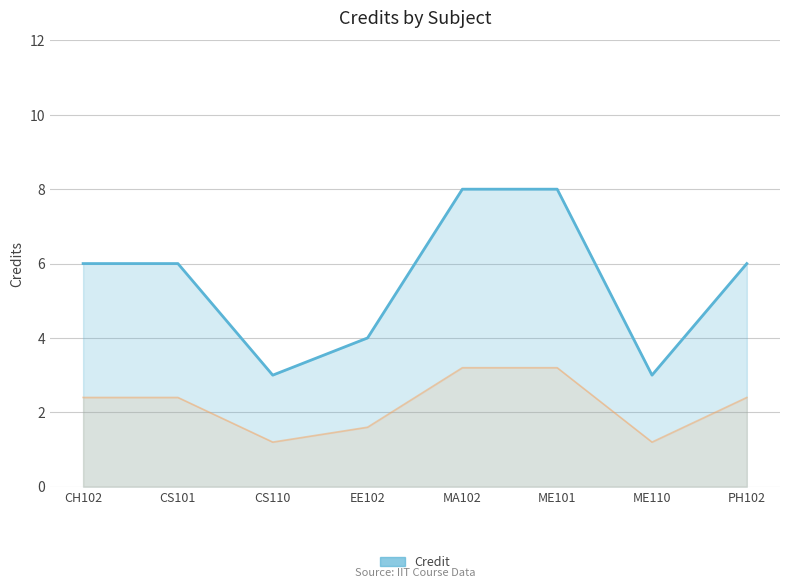

What is the greatest value displayed?

8